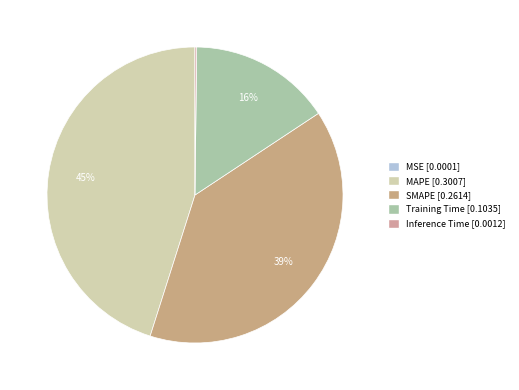

Is it true that SMAPE is 39% of the pie?

True